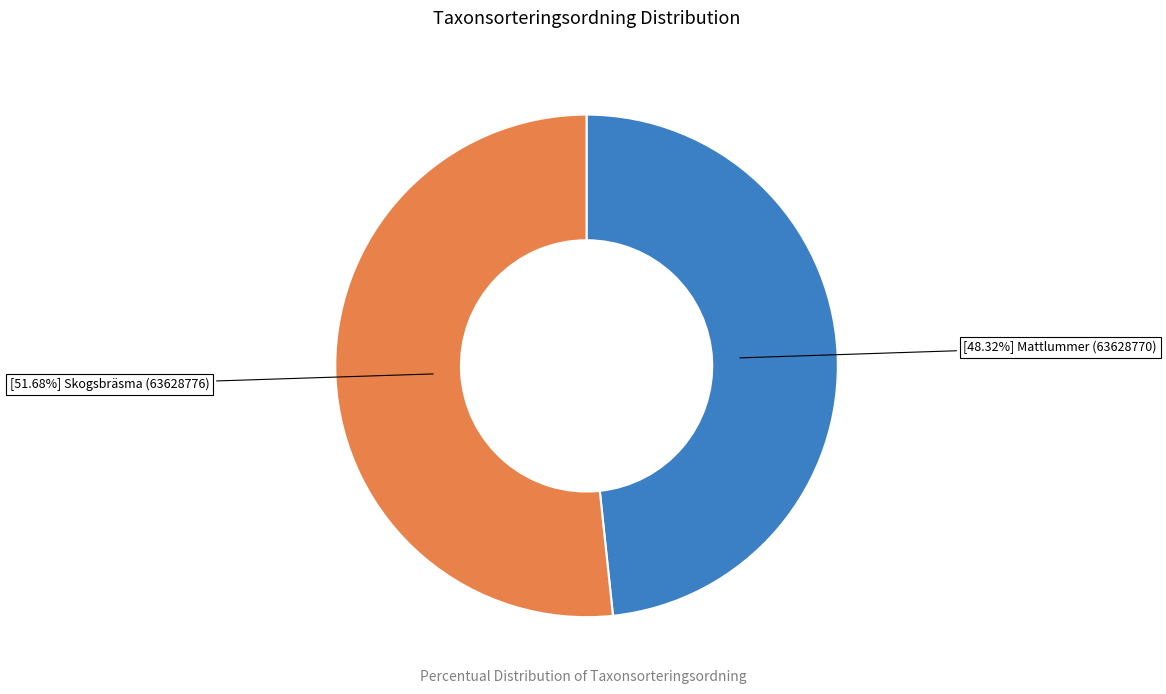

Does any single category account for the majority?

Yes